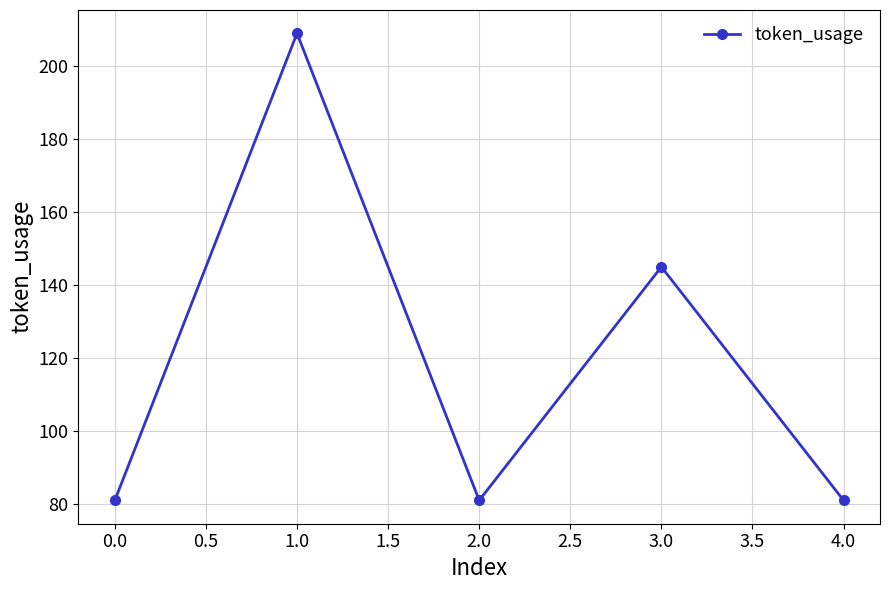

What is the label of the 5th point from the left?

4.0